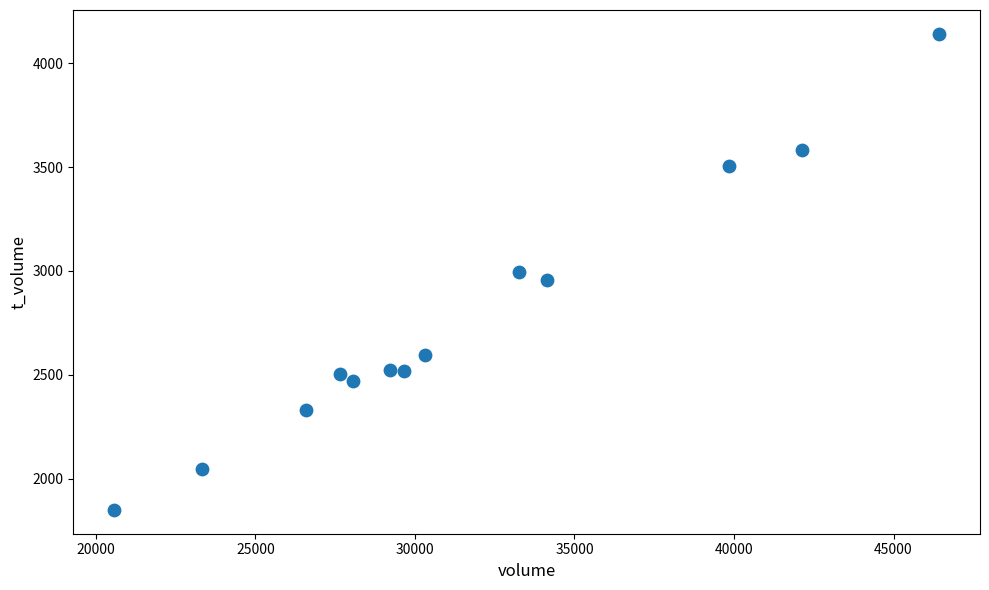

What is the range of X values (max minus min)?

25838